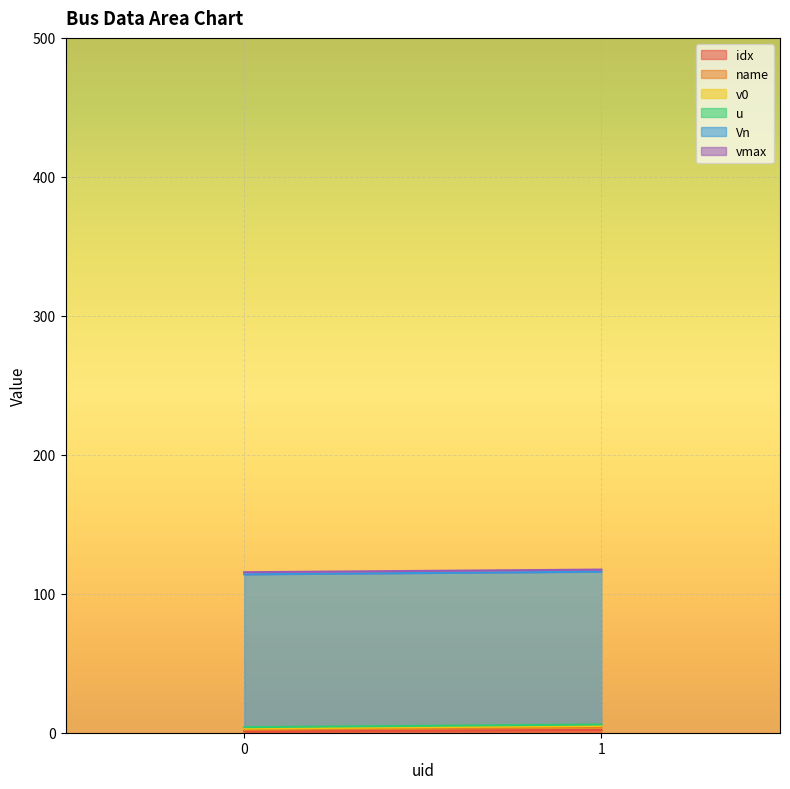

What is the sum of all idx values?

3.0